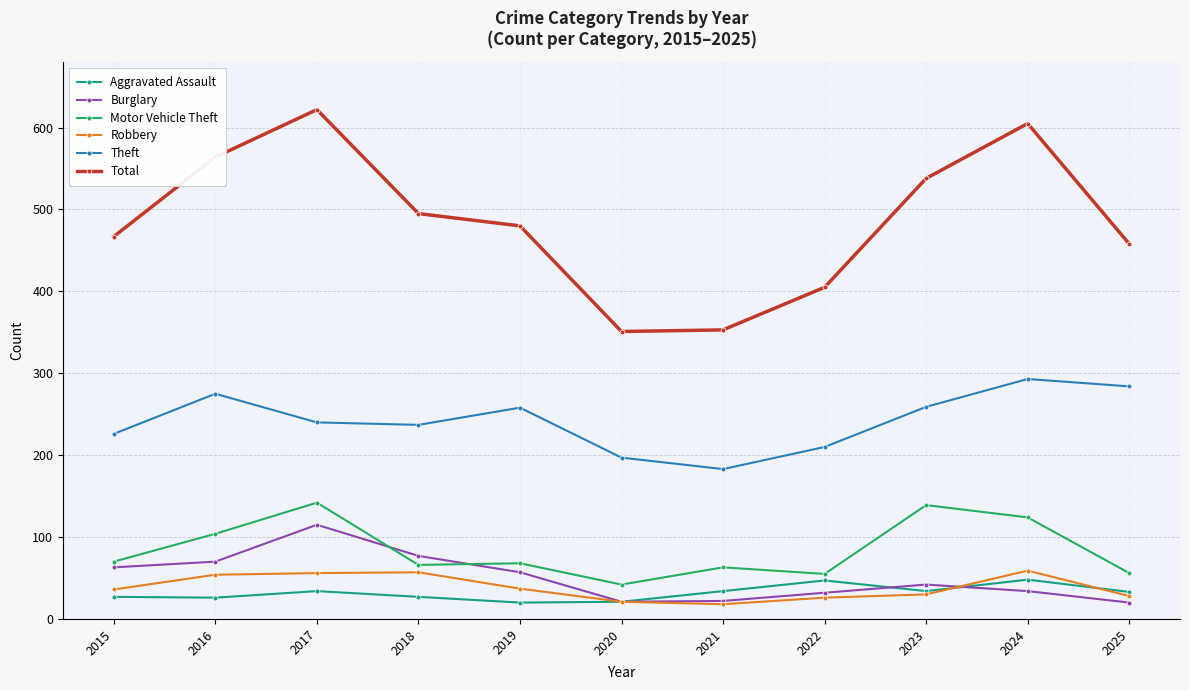

List the series in order of their peak value, highest first.

Total, Theft, Motor Vehicle Theft, Burglary, Robbery, Aggravated Assault